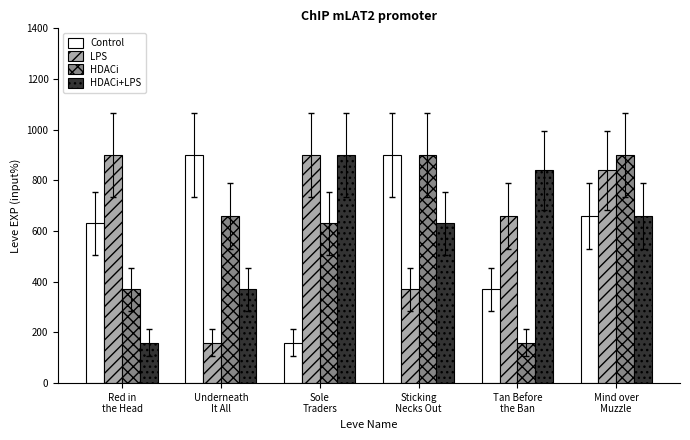

What is the difference between the maximum and minimum values in the Control series?

740